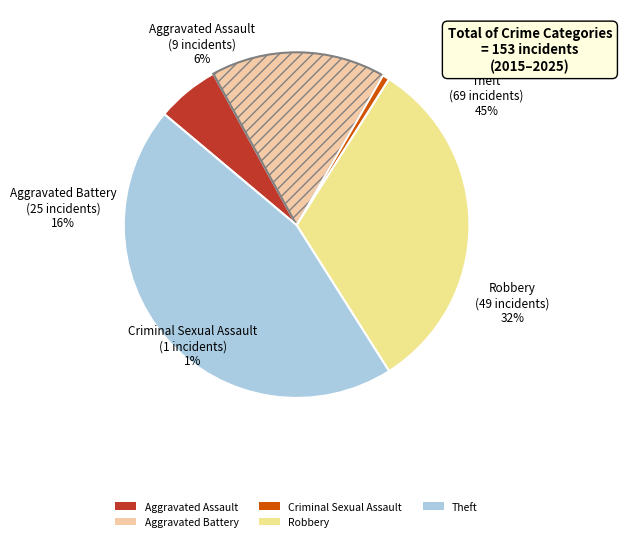

Does any single category account for the majority?

No